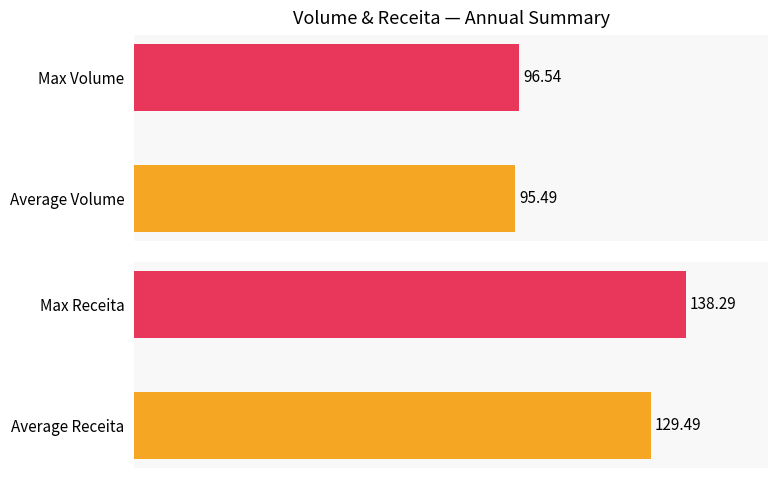

The Receita series shows 129.5 at Average Receita. True or false?

True